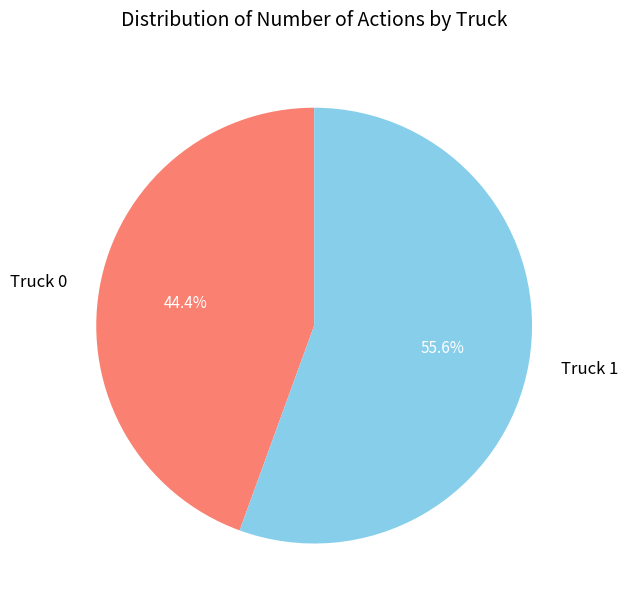

To the nearest percent, what is the difference between the largest and smallest slice percentages?

11%